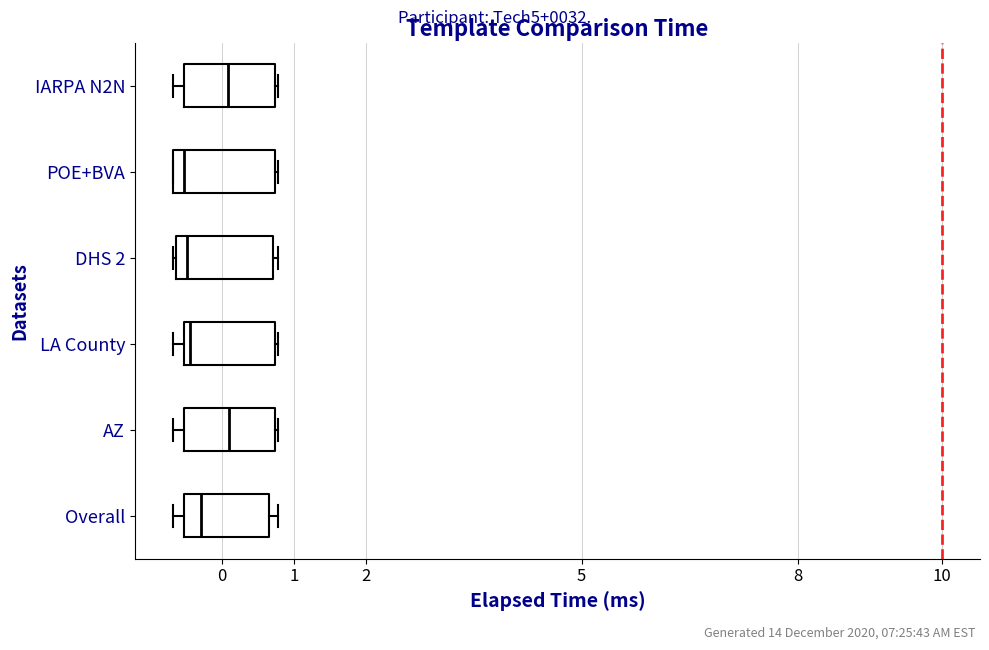

Reading bottom to top, transcribe this box plot: for each box, give where its median line is, the range the box spans, and where its two whiskers end, as read against the x-axis. The values are not printed on the chart, so give them approximately, as read against the axis.

Overall: median -0.3, box -0.5 to 0.7, whiskers -0.7 to 0.8
AZ: median 0.1, box -0.5 to 0.7, whiskers -0.7 to 0.8
LA County: median -0.4, box -0.5 to 0.7, whiskers -0.7 to 0.8
DHS 2: median -0.5, box -0.6 to 0.7, whiskers -0.7 to 0.8
POE+BVA: median -0.5, box -0.7 to 0.7, whiskers -0.7 to 0.8
IARPA N2N: median 0.1, box -0.5 to 0.7, whiskers -0.7 to 0.8